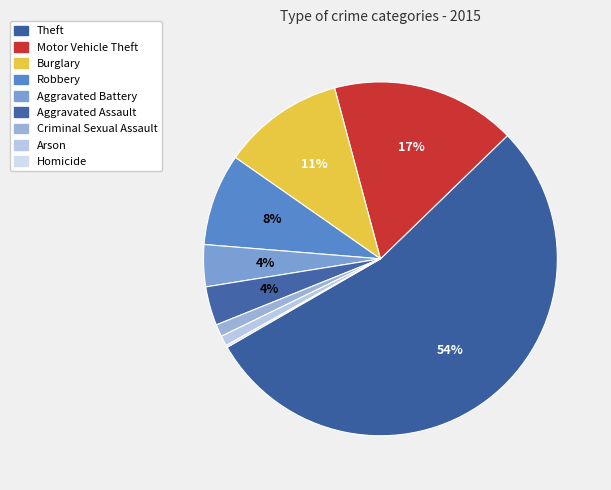

Count the number of slices in the pie.

9